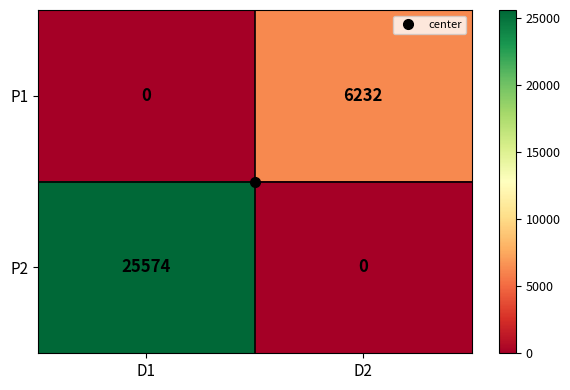

Which series has the widest spread of values?

P2